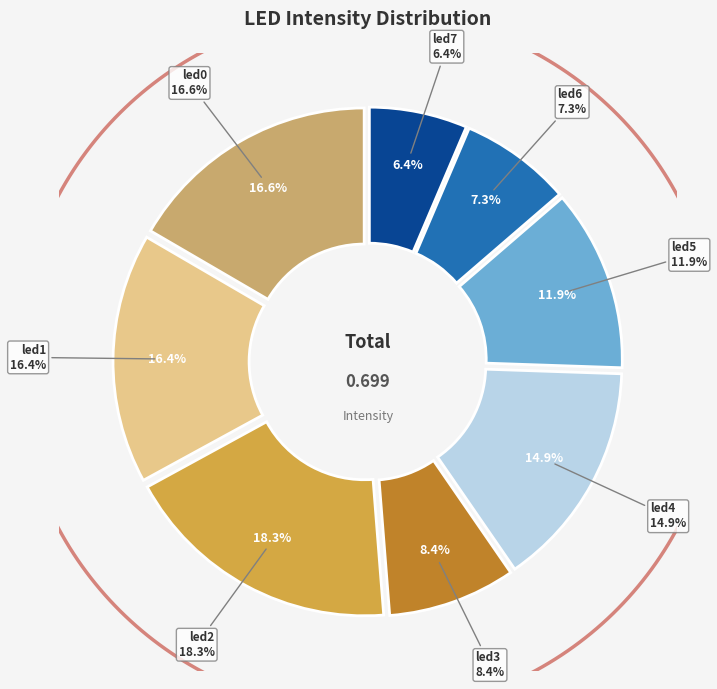

Is led4 the majority of the pie?

No